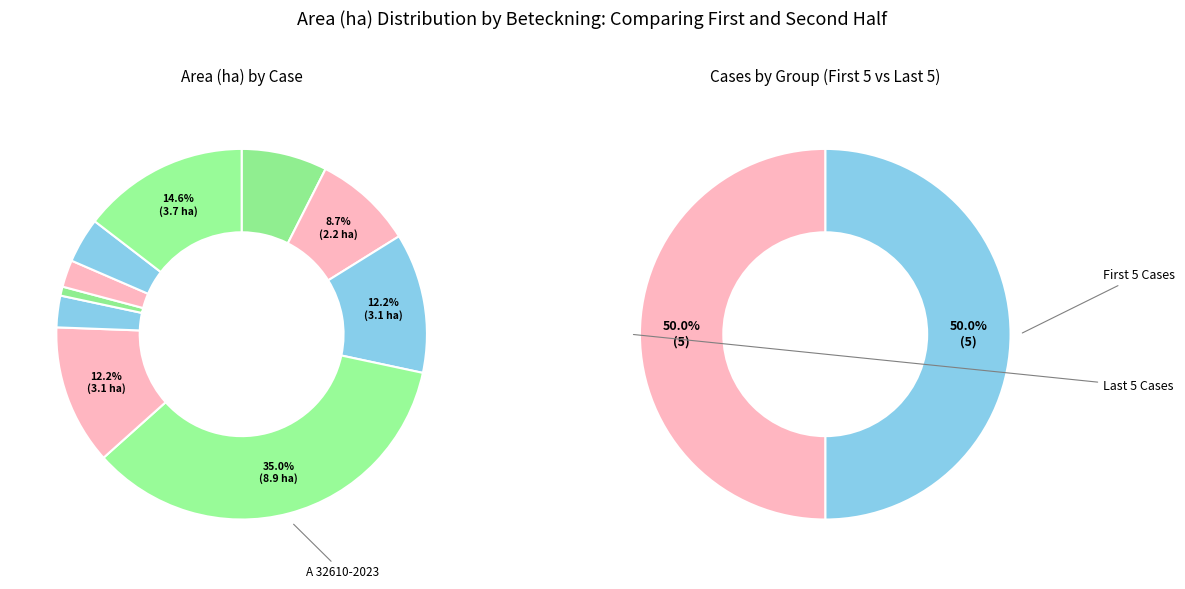

To the nearest percent, what is the difference between the largest and smallest slice percentages?

34%